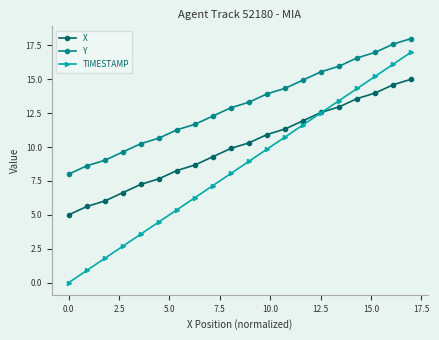

What is the difference between the maximum and second lowest values in the TIMESTAMP series?

16.1